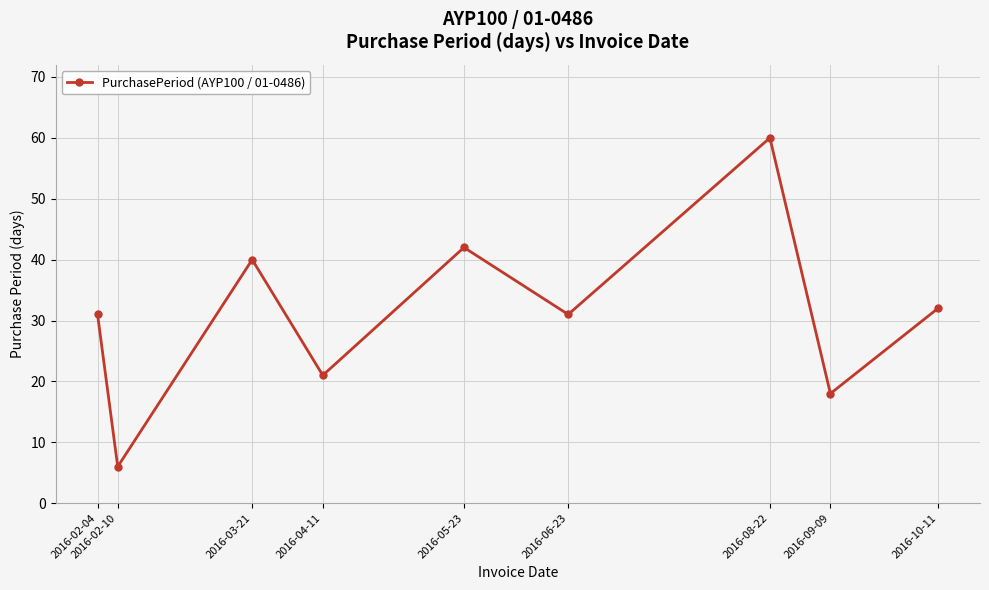

Count the number of categories in the chart.

9